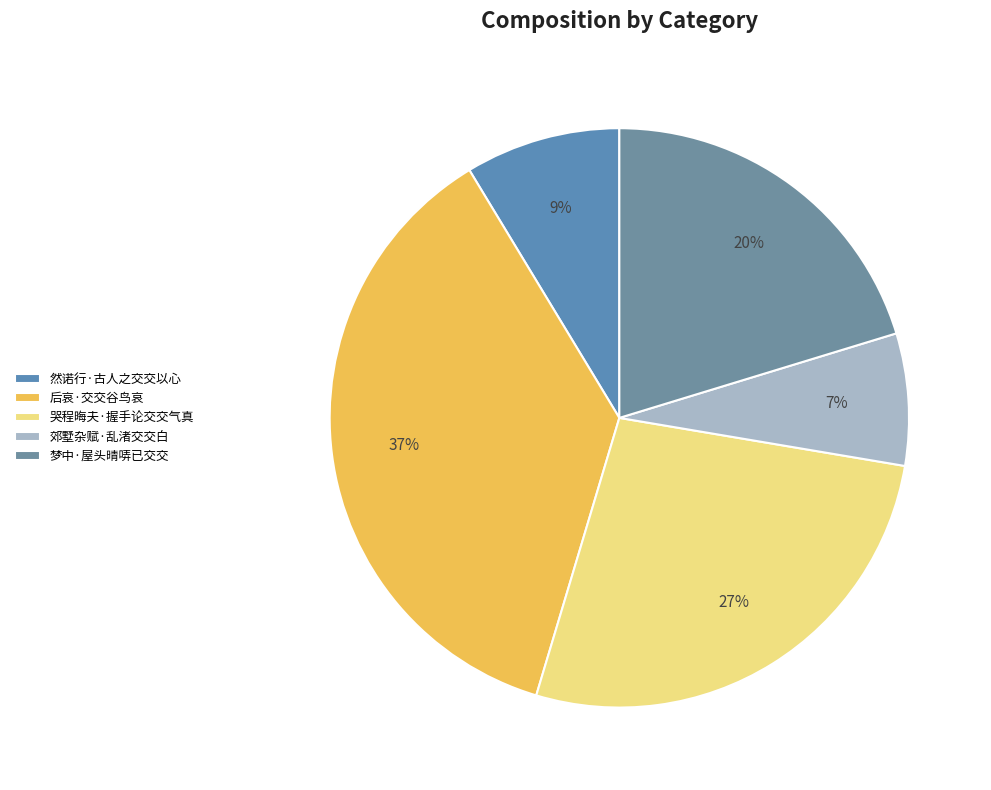

How much of the chart is everything except 郊墅杂赋·乱渚交交白?

92.6%